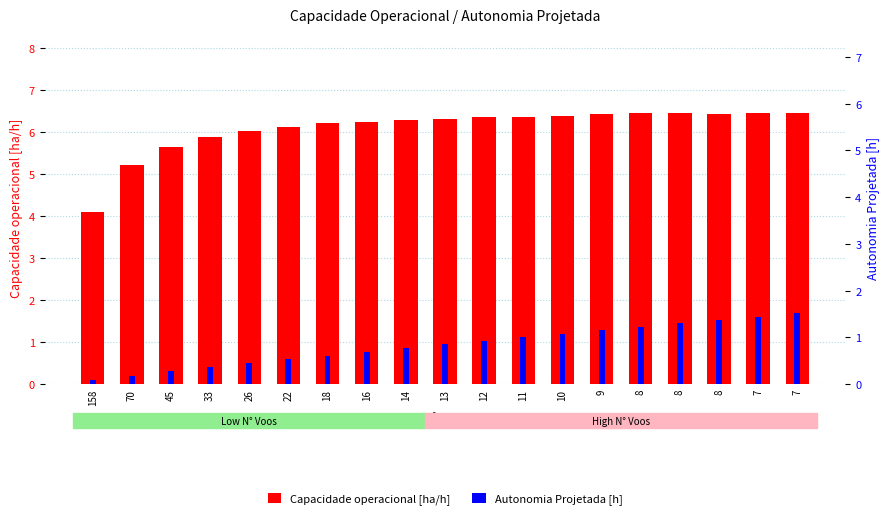

Which series has the largest total across all categories?

Capacidade operacional [ha/h]